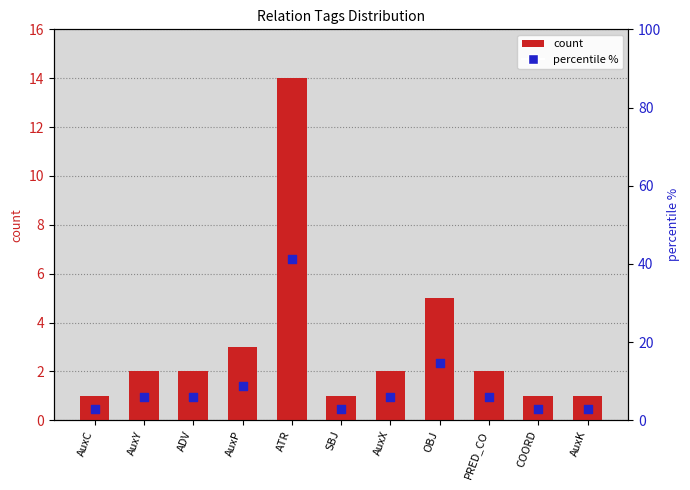

What is the total value across all series at OBJ?

19.7